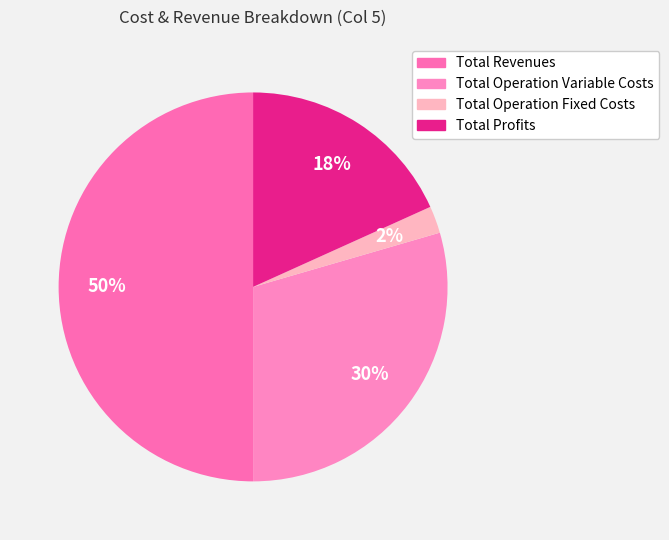

Is there a majority slice in this chart?

No